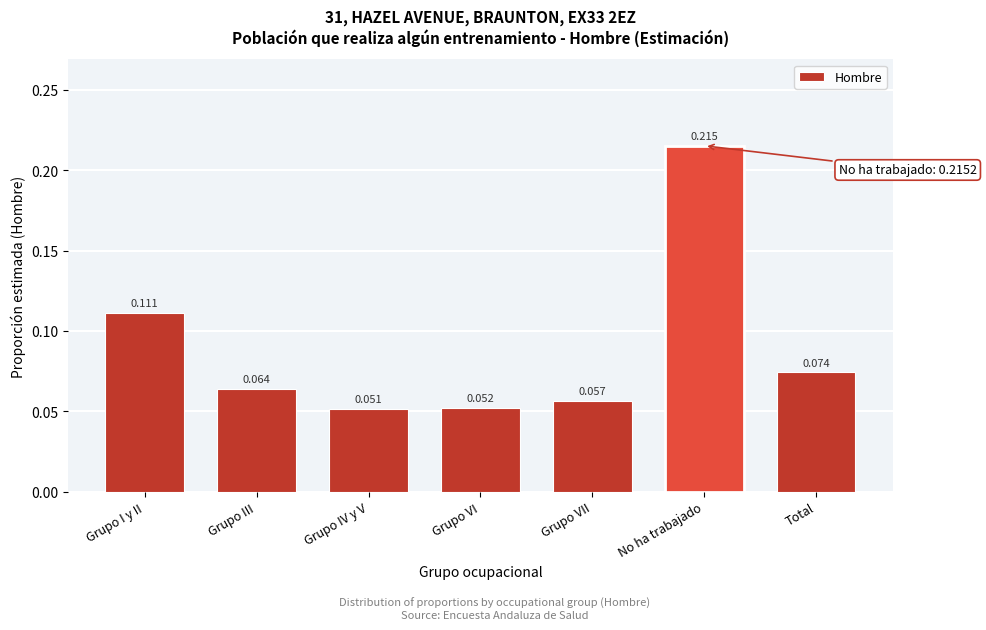

What is the label of the 2nd bar from the right?

No ha trabajado